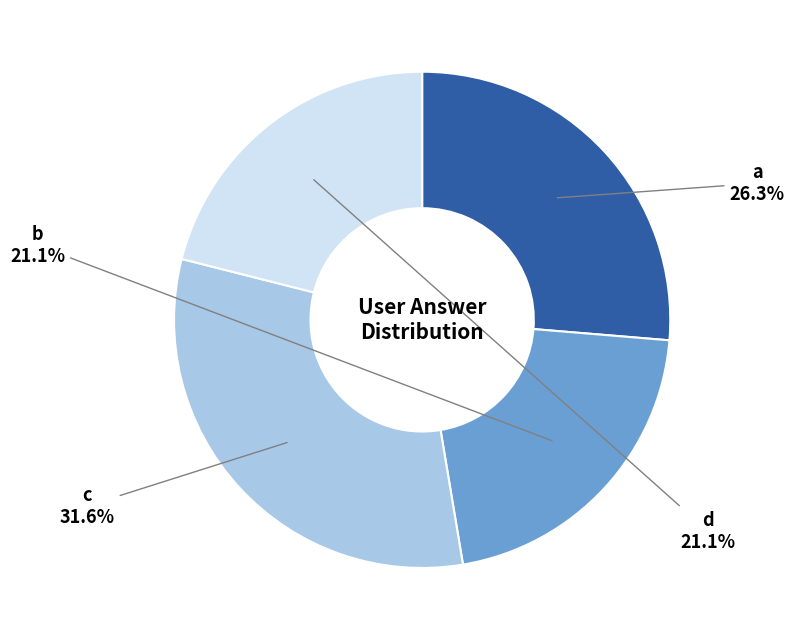

Which has a higher value, c or d?

c